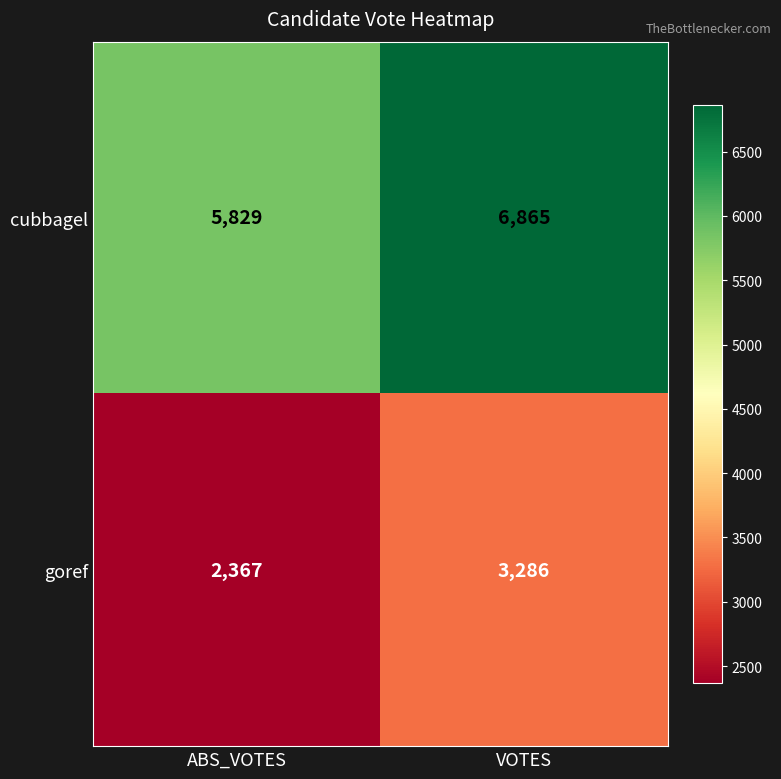

Rank the series by their maximum value, from lowest to highest.

goref, cubbagel